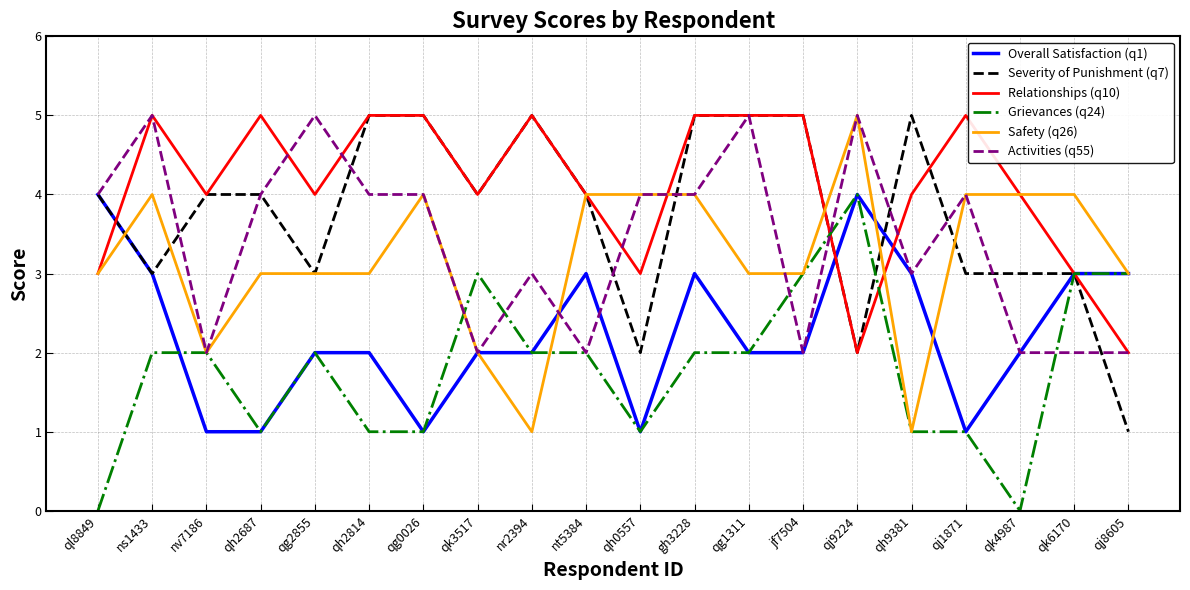

Count the number of categories in the chart.

20